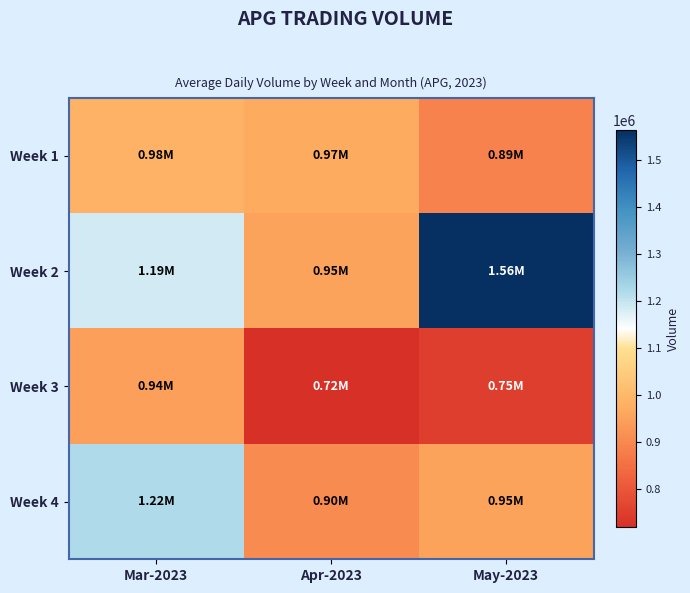

What is the total value across all series at Apr-2023?

3543117.9